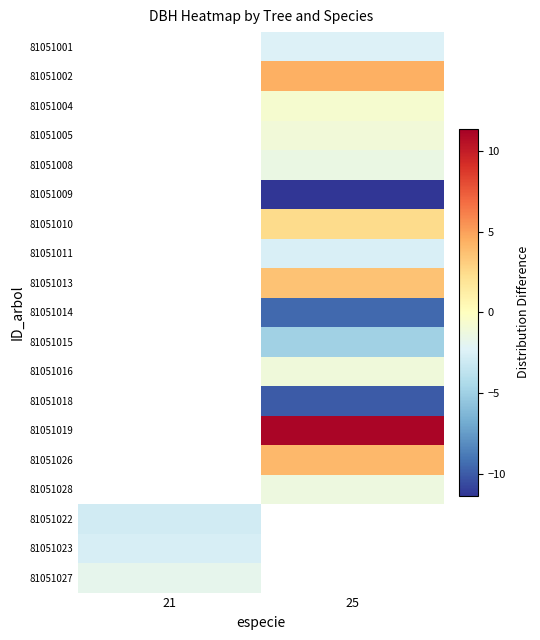

How many values in 81051014 are below zero?

1